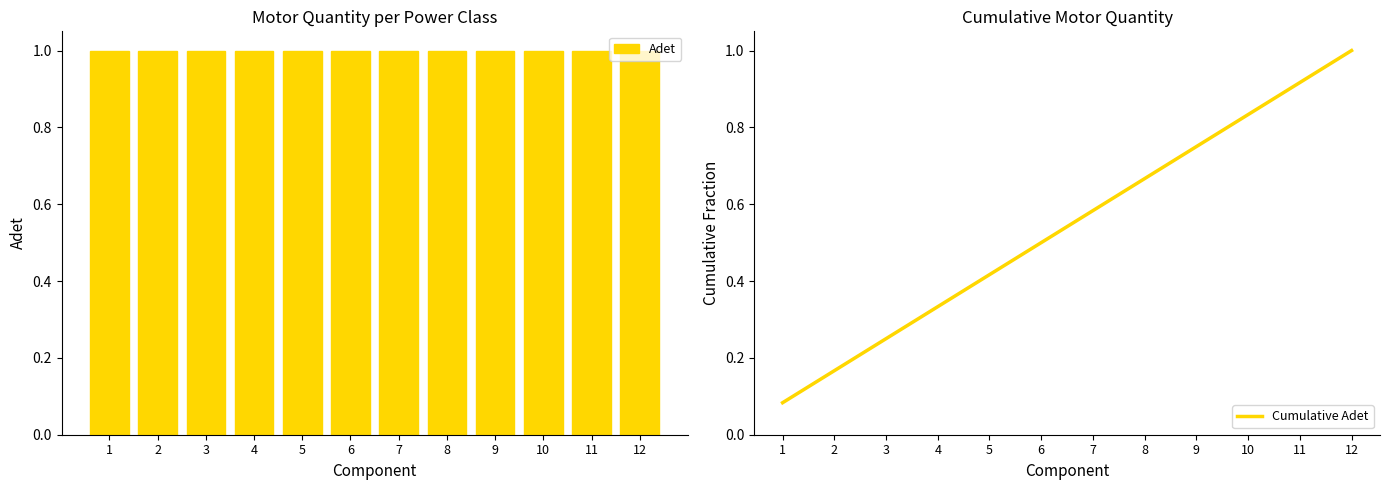

How many data points does each series have?

12